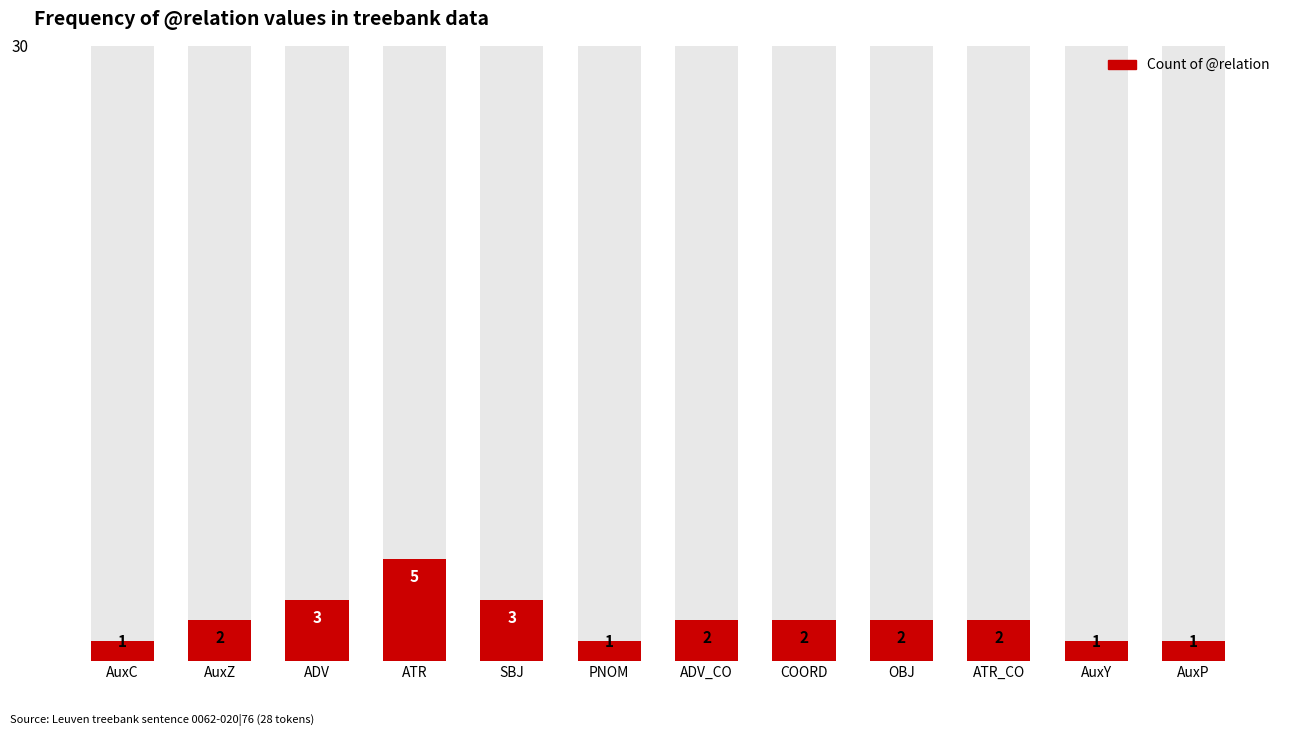

How many categories are shown in the chart?

12